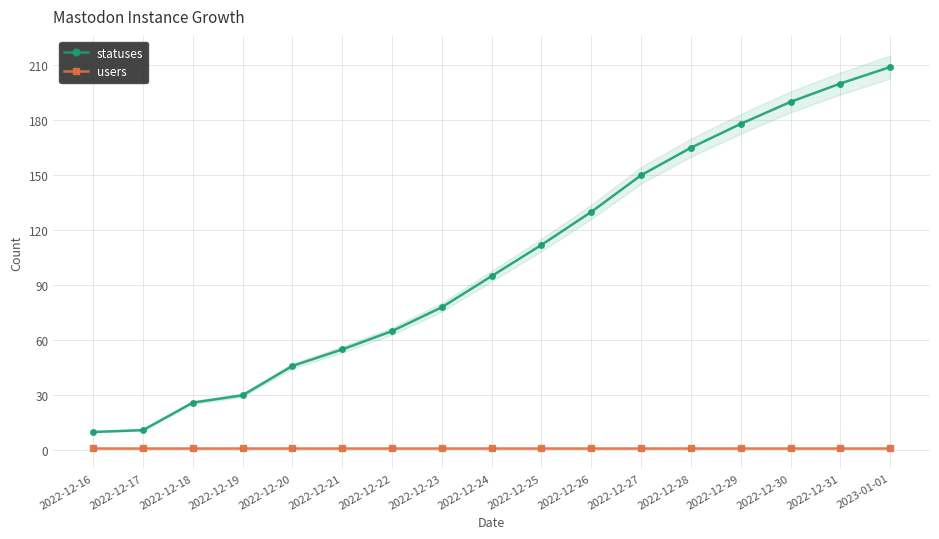

What is the label of the 12th point from the left?

2022-12-27